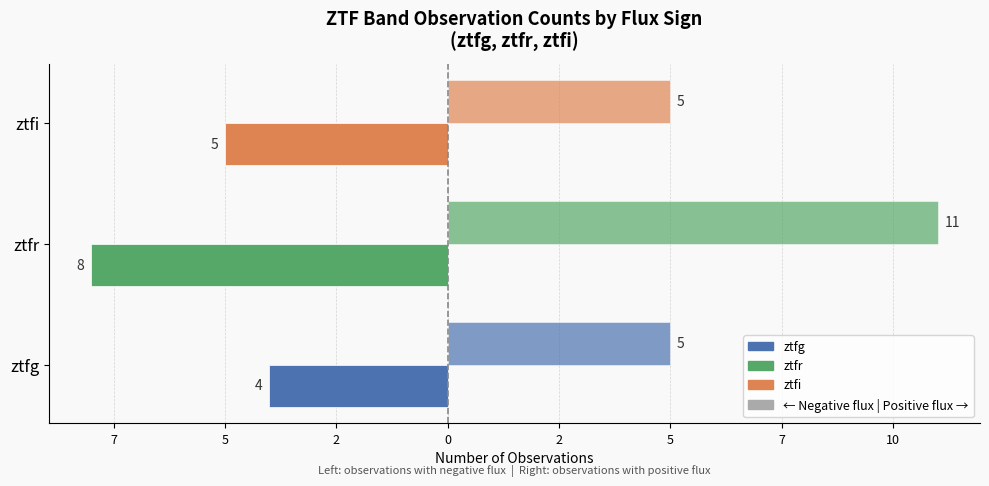

How many bars are there in total?

6